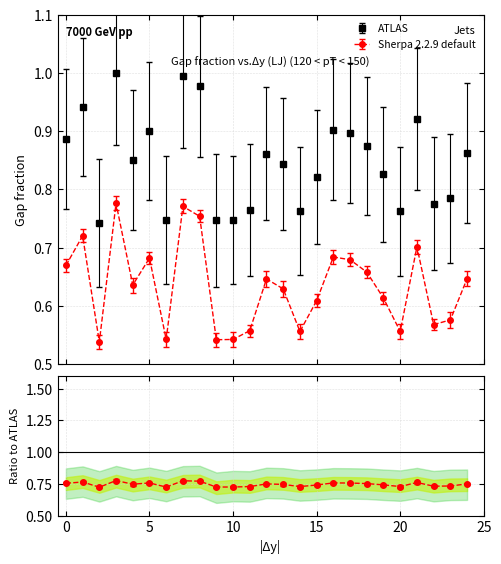

Is it true that alpha_max_vals equals 1.3 at 15?

False